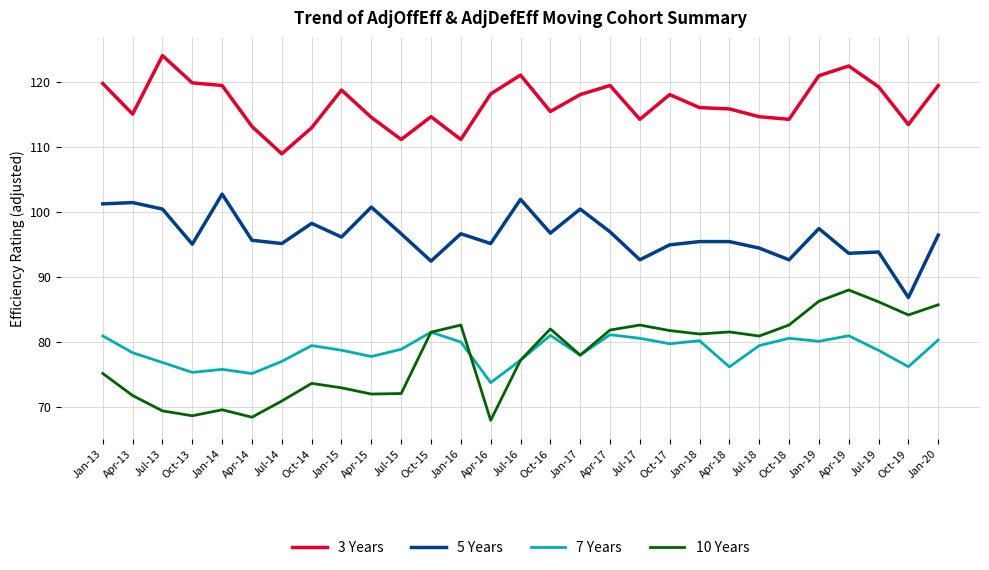

The value of 3 Years at Apr-16 is 164.1. True or false?

False